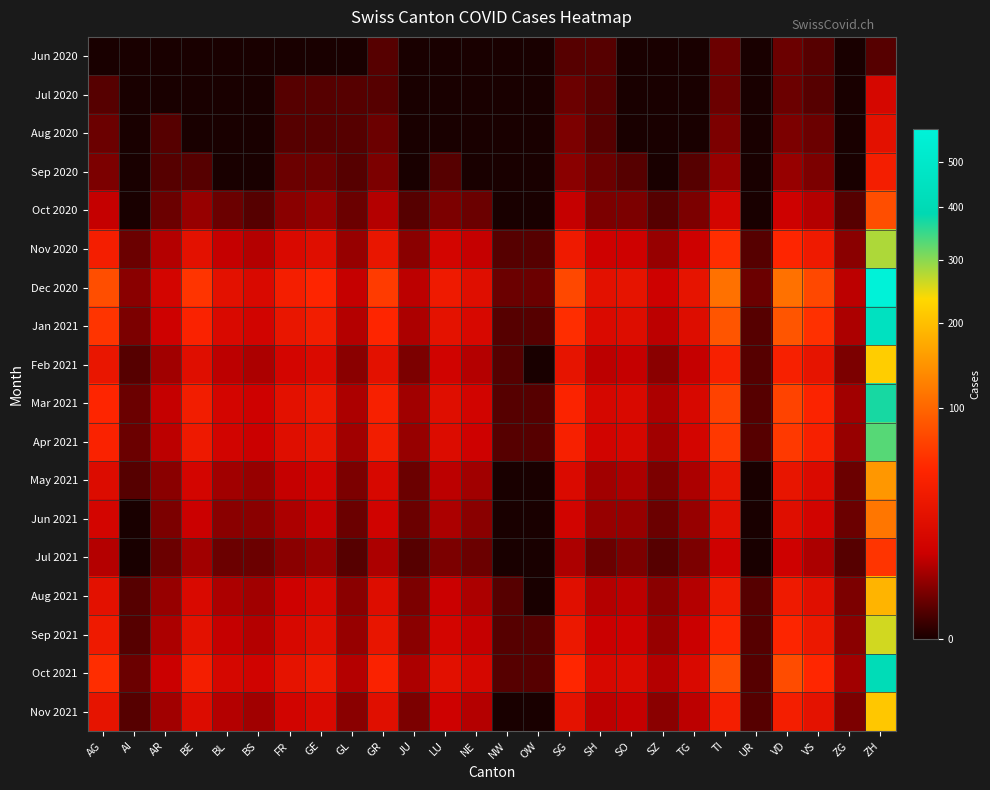

Which has a higher value, VS or GR?

VS